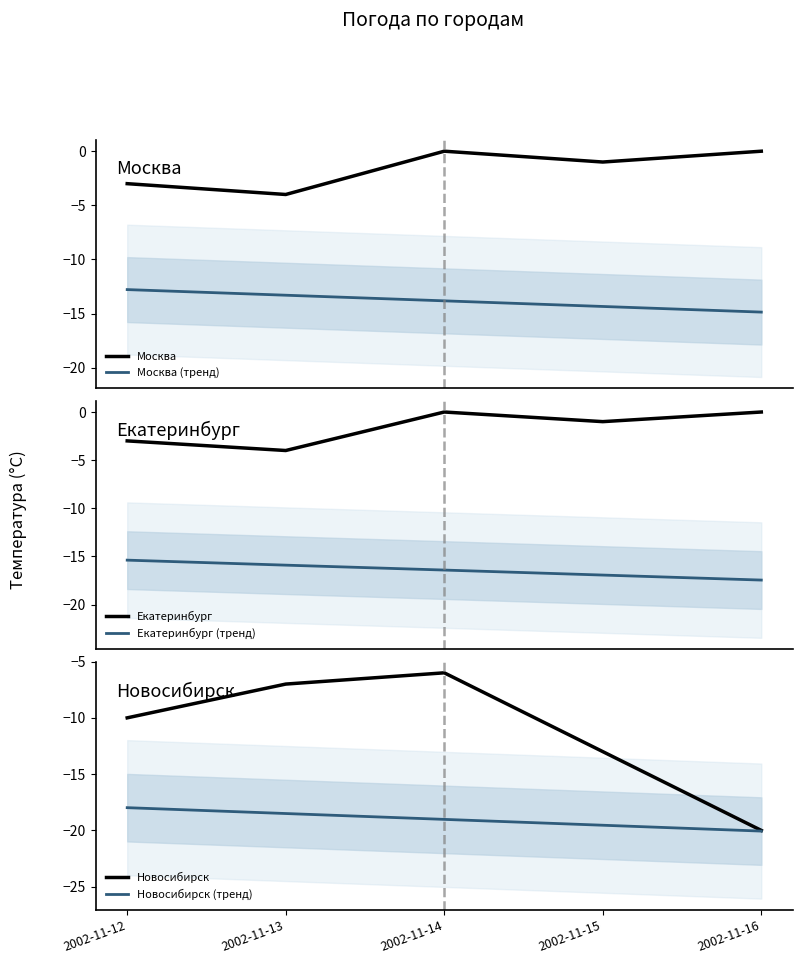

Reading right to left, extract all data points from this chart.

Москва: 2002-11-16=0.0	2002-11-15=-1.0	2002-11-14=0.0	2002-11-13=-4.0	2002-11-12=-3.0
Москва (тренд): 2002-11-16=-14.9	2002-11-15=-14.3	2002-11-14=-13.8	2002-11-13=-13.3	2002-11-12=-12.8
Екатеринбург: 2002-11-16=0.0	2002-11-15=-1.0	2002-11-14=0.0	2002-11-13=-4.0	2002-11-12=-3.0
Екатеринбург (тренд): 2002-11-16=-17.5	2002-11-15=-16.9	2002-11-14=-16.4	2002-11-13=-15.9	2002-11-12=-15.4
Новосибирск: 2002-11-16=-20.0	2002-11-15=-13.0	2002-11-14=-6.0	2002-11-13=-7.0	2002-11-12=-10.0
Новосибирск (тренд): 2002-11-16=-20.1	2002-11-15=-19.5	2002-11-14=-19.0	2002-11-13=-18.5	2002-11-12=-18.0